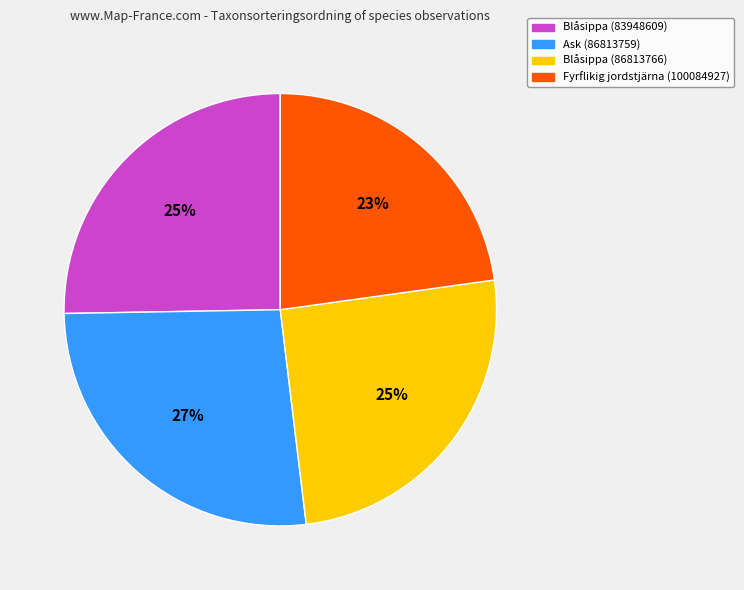

To the nearest percent, what portion does Blåsippa (86813766) represent?

25%